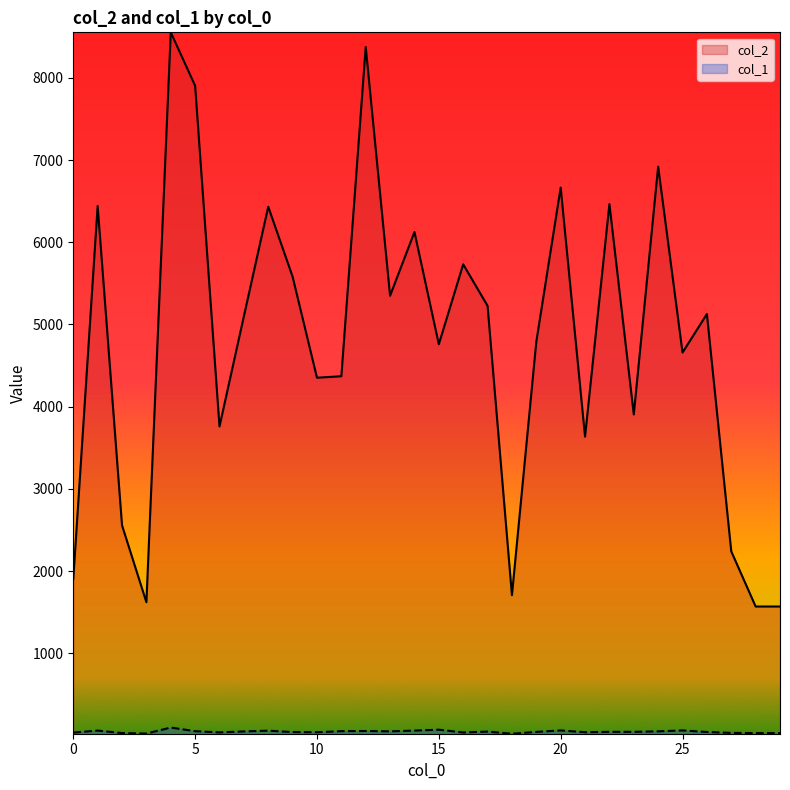

Where is the first local minimum for col_1?

3